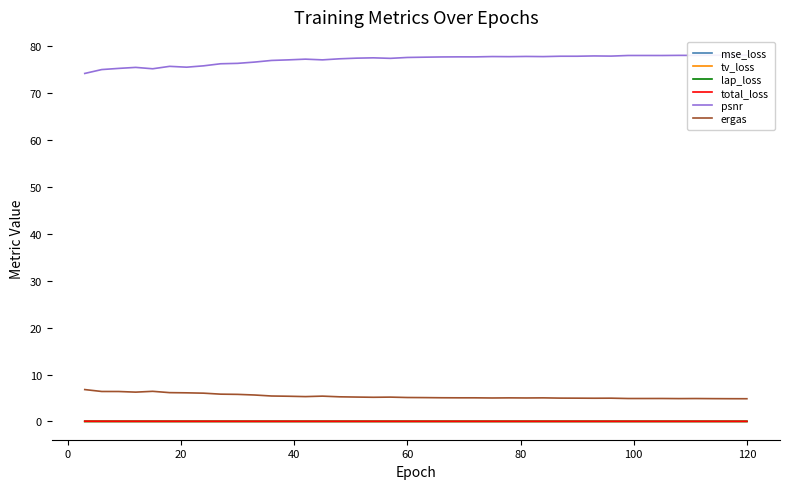

At how many categories does at least one series exceed 17?

40